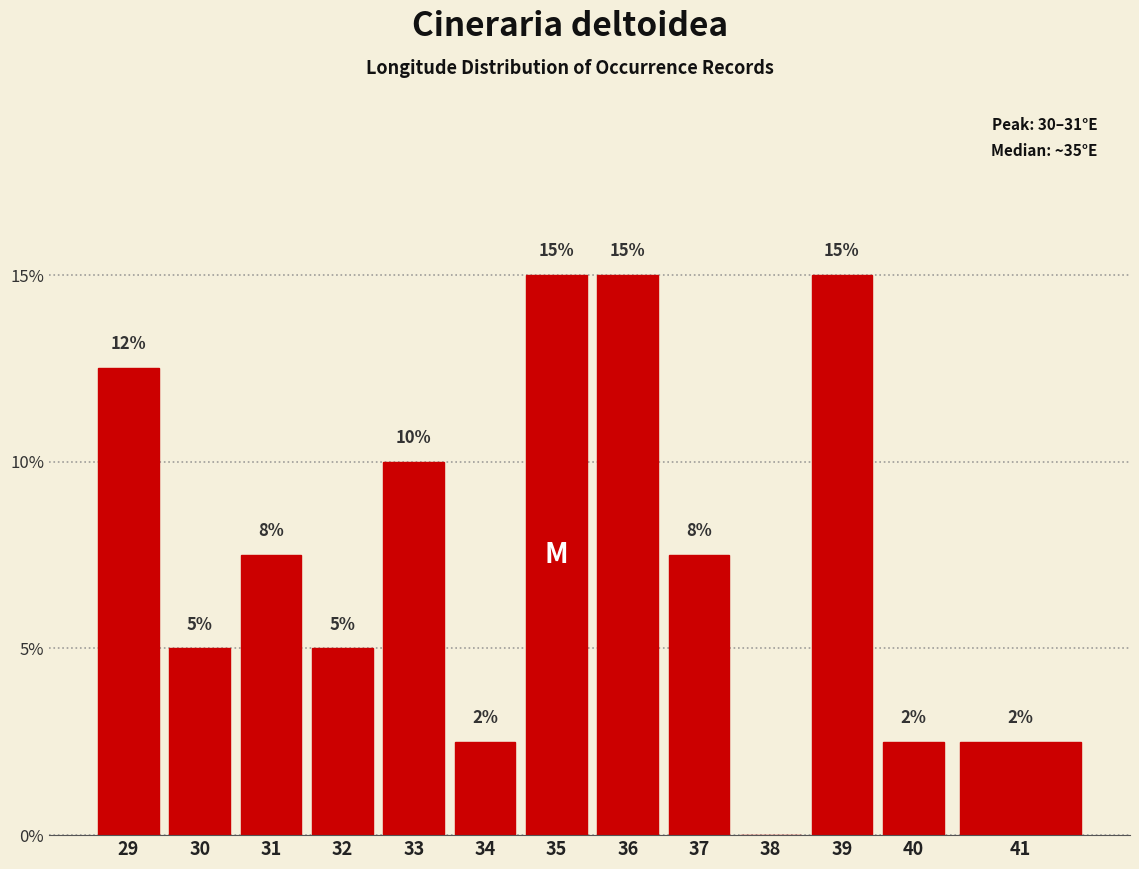

Is it true that the value at 35 is 6.2?

False